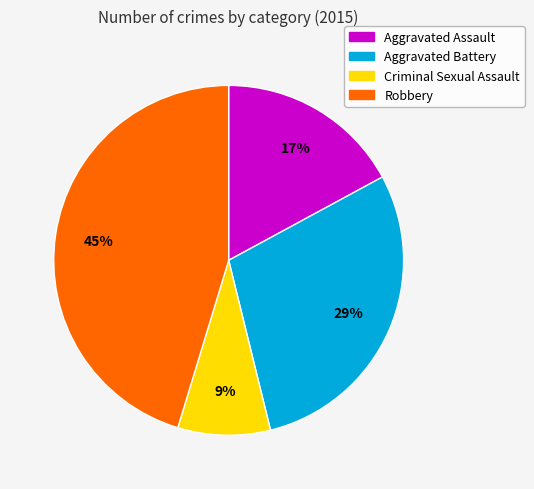

Which has a higher value, Criminal Sexual Assault or Aggravated Battery?

Aggravated Battery